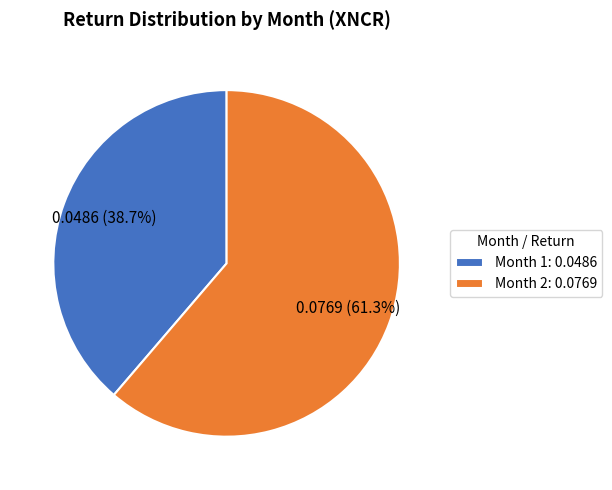

The Month 2 slice represents 61% of the pie. True or false?

True